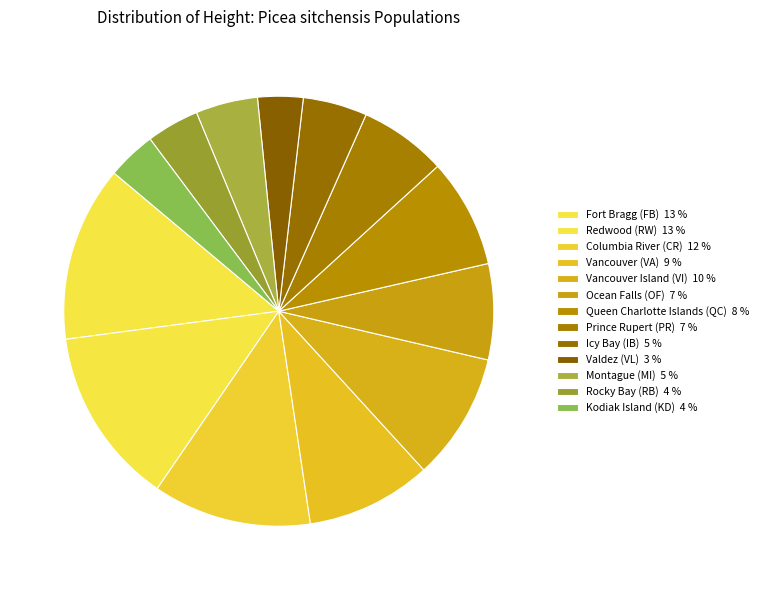

Is it true that Prince Rupert (PR) is 1% of the pie?

False